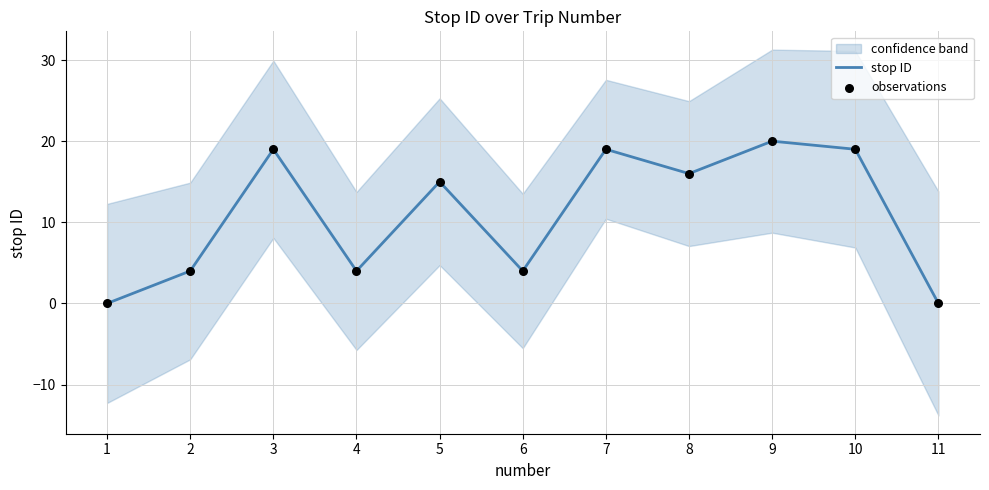

At how many categories does at least one series exceed 15?

5